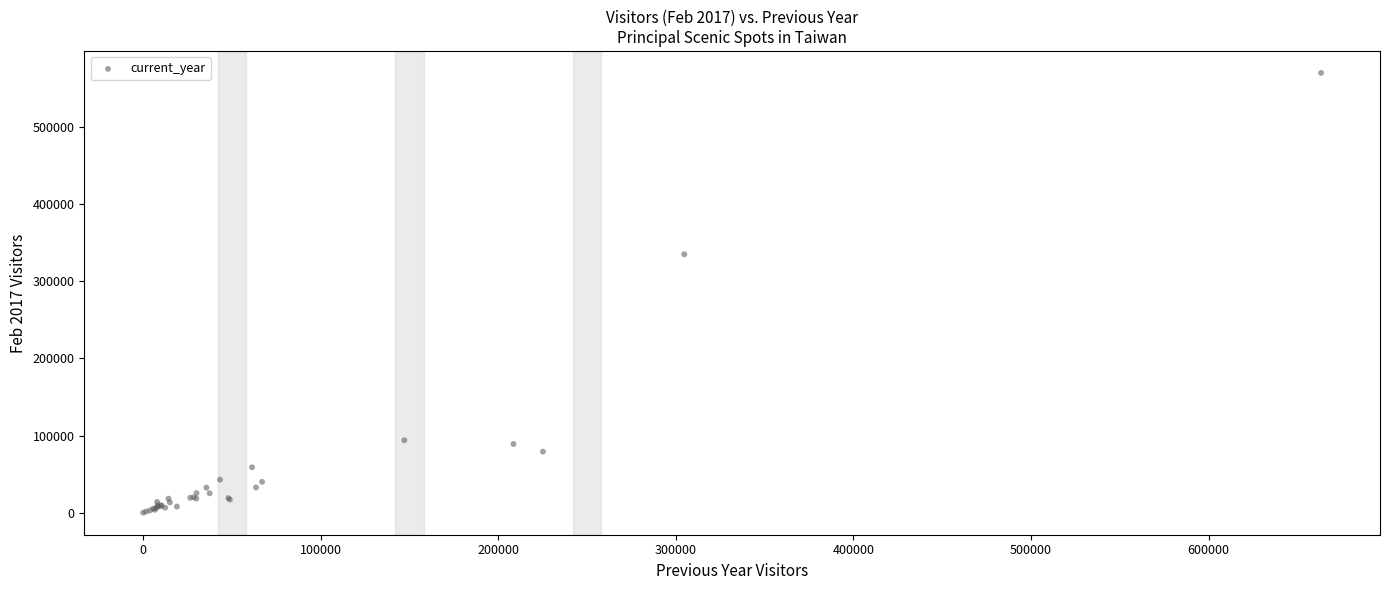

What Y value in the scatter plot is closest to 284882?

334827